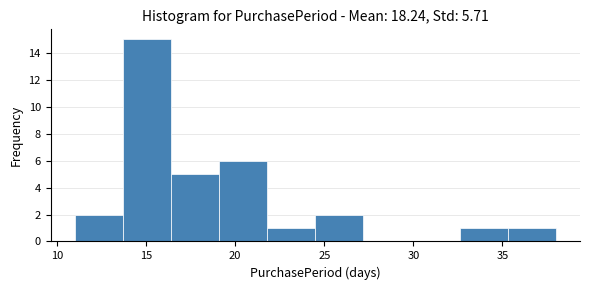

Over which range of the x-axis is the bar tallest?

13.7 to 16.4